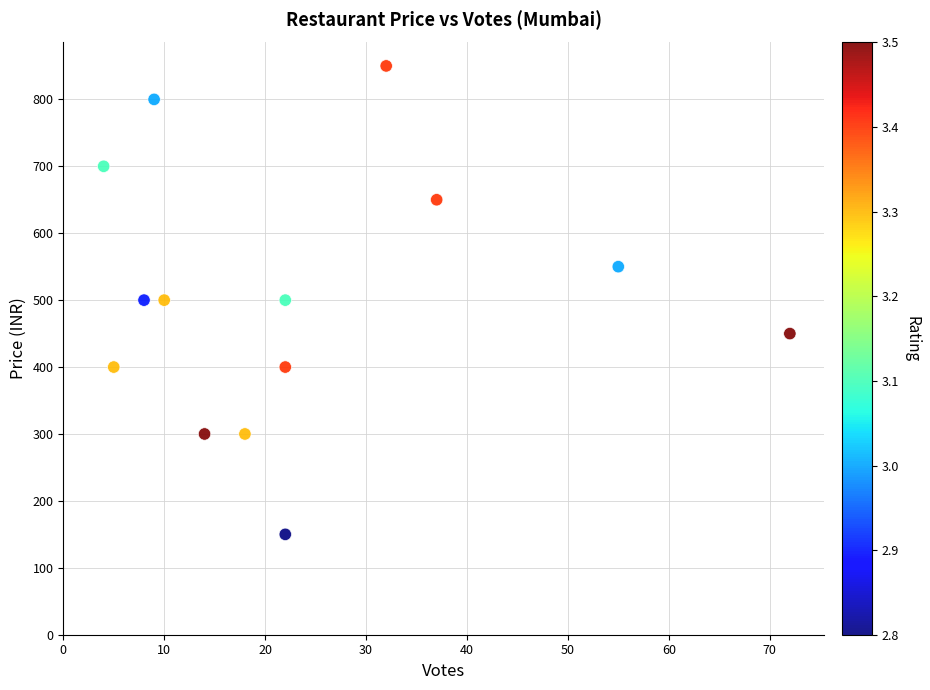

What is the range of Y values (max minus min)?

700